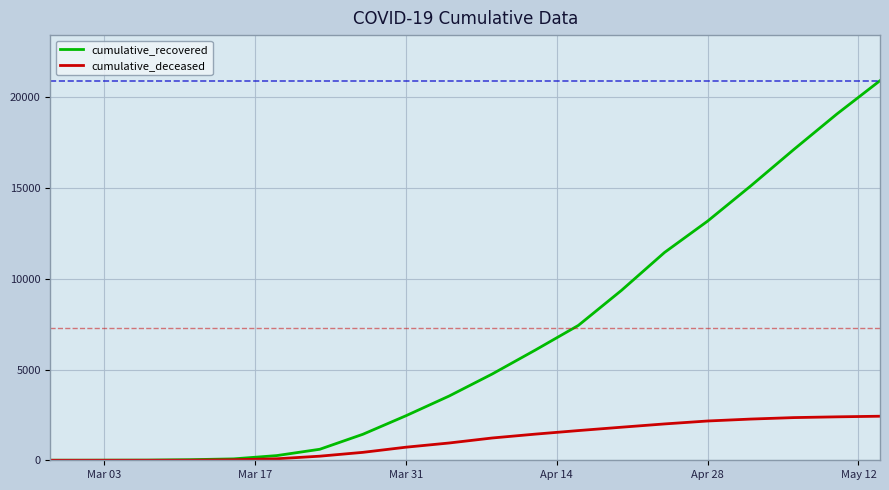

What is the average value of the cumulative_recovered series?

6646